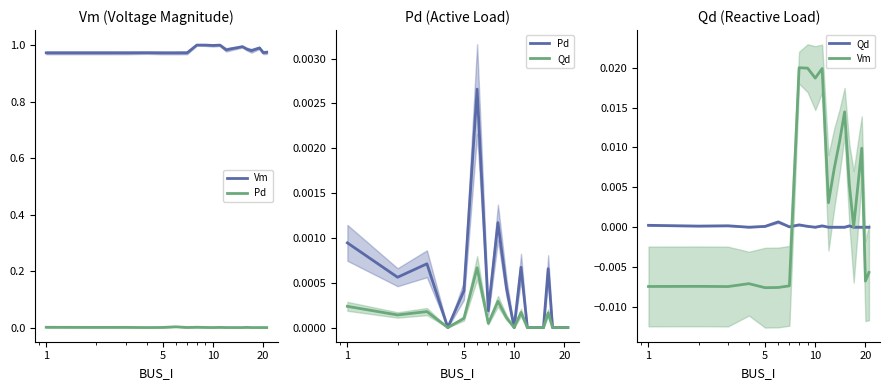

At how many categories does at least one series exceed 0?

17